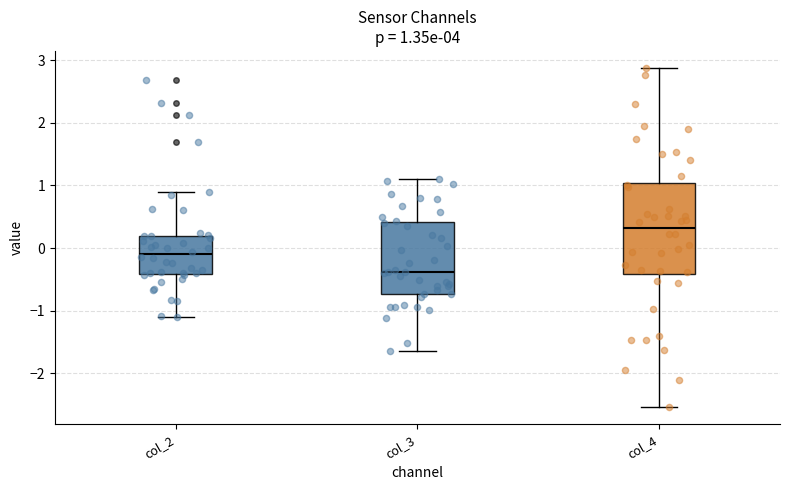

Which box is the tallest, from its lower edge to its upper edge?

col_4